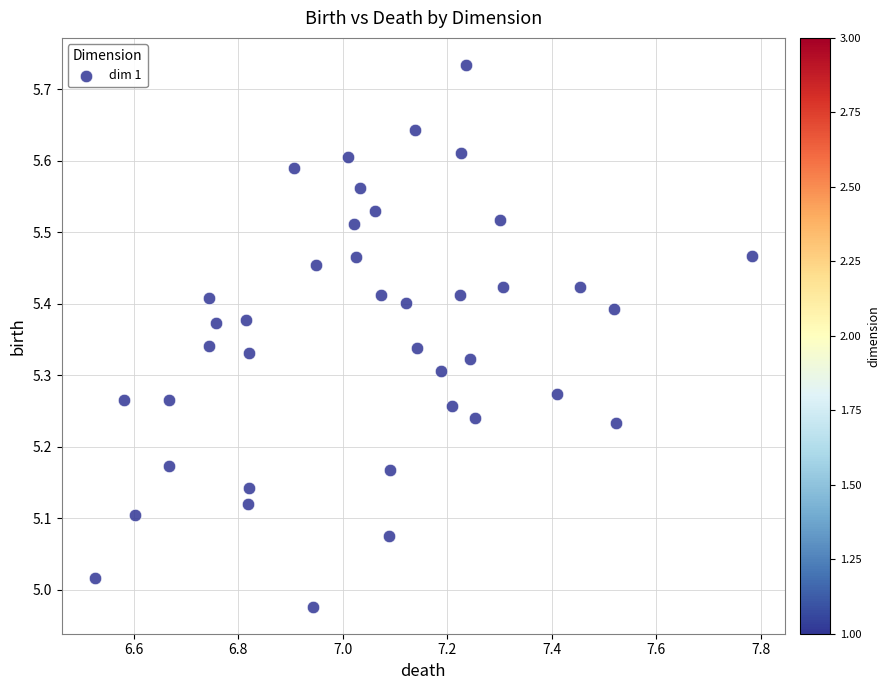

What is the range of Y values (max minus min)?

0.8